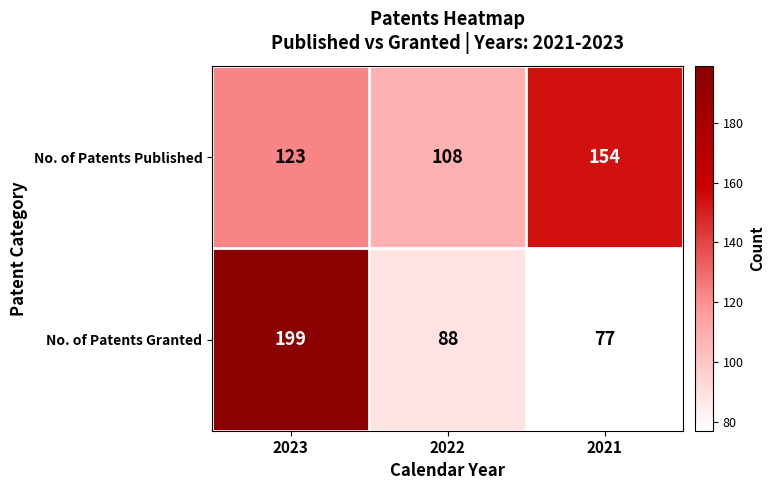

Rank the series by their average value, from lowest to highest.

No. of Patents Granted, No. of Patents Published